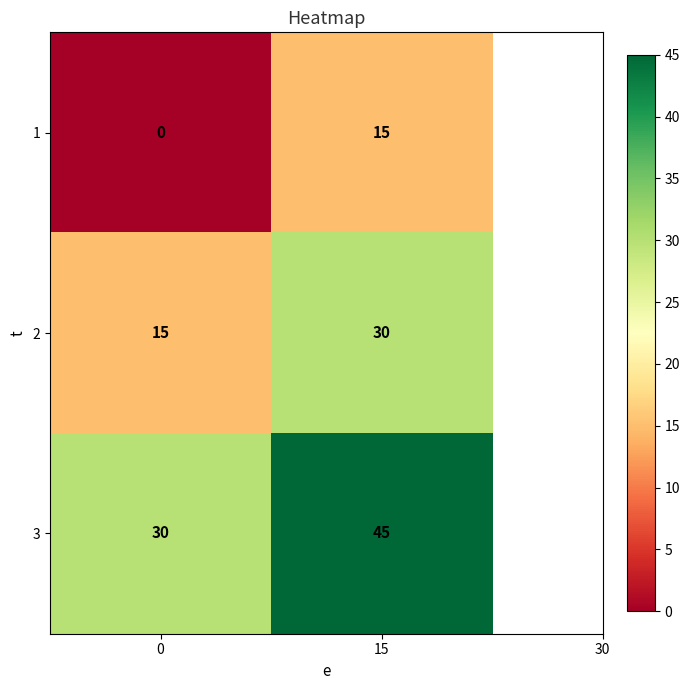

What is the difference between the highest and lowest values at 0?

30